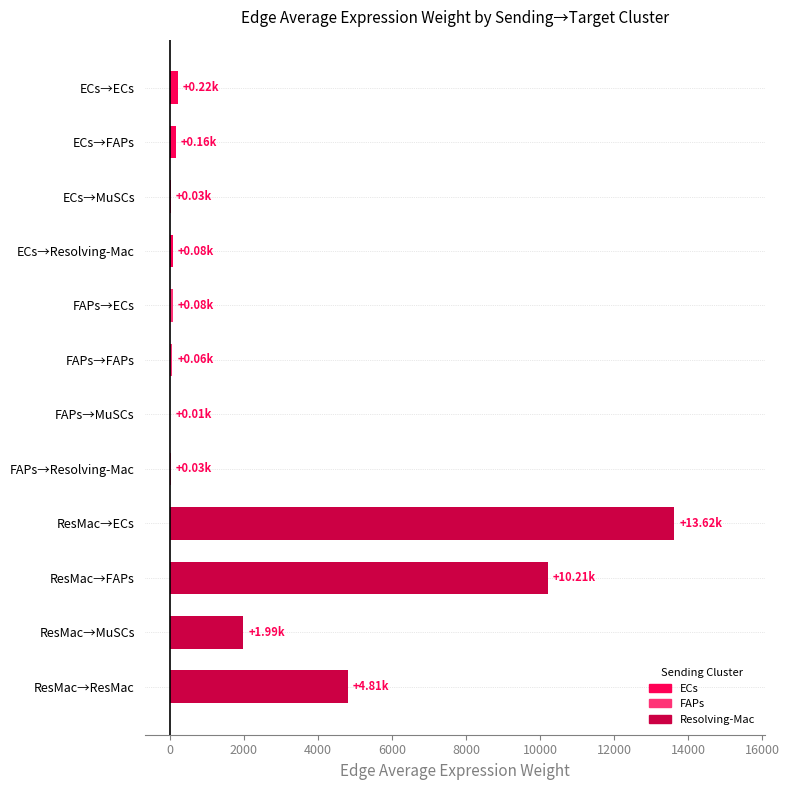

What is the sum of all values?

31305.4